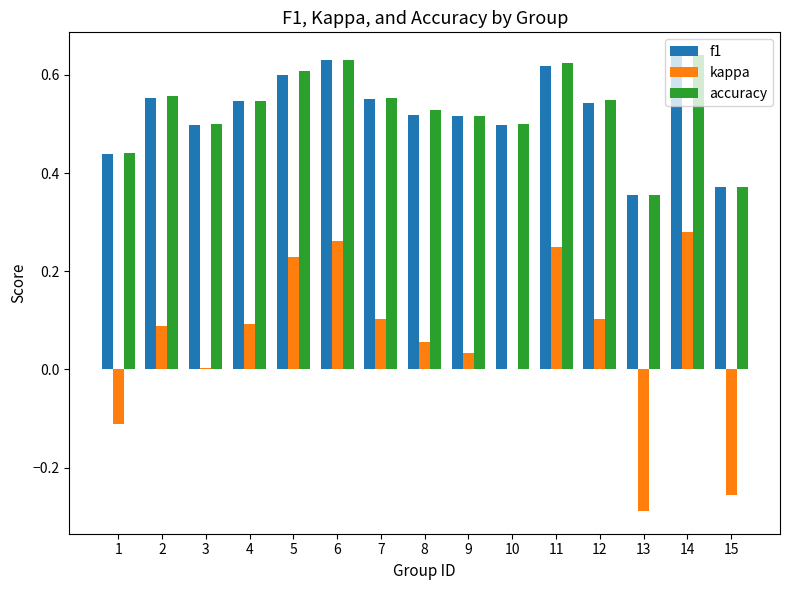

What is the total value across all series at 1?

0.8